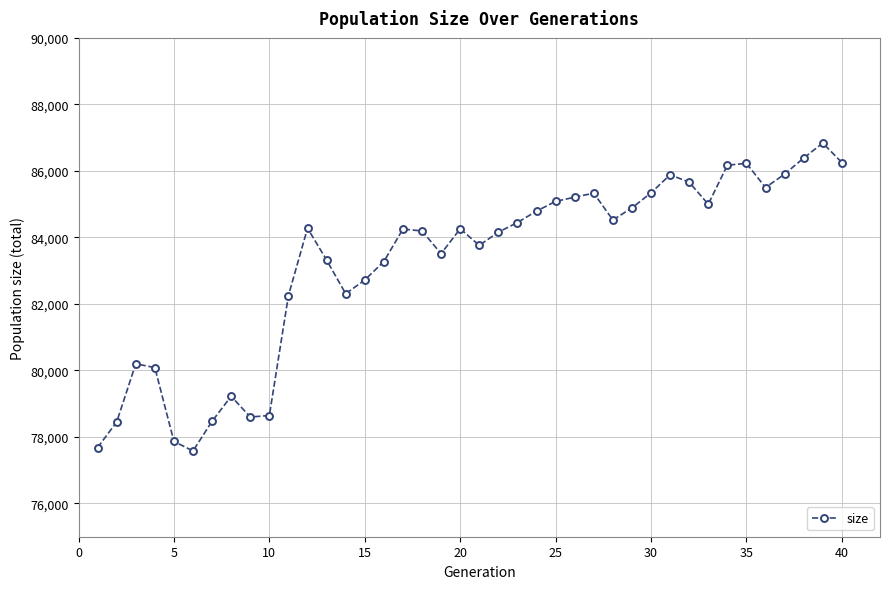

What is the maximum value shown in the chart?

86838